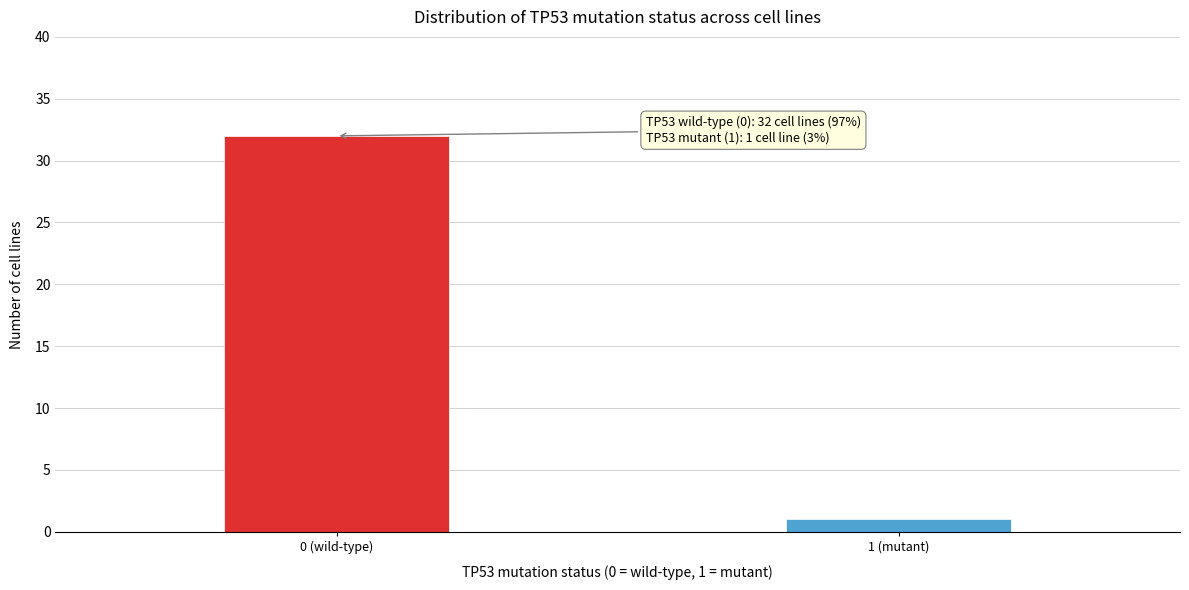

Reading left to right, list all the values displayed in this chart.

0 (wild-type)=32	1 (mutant)=1